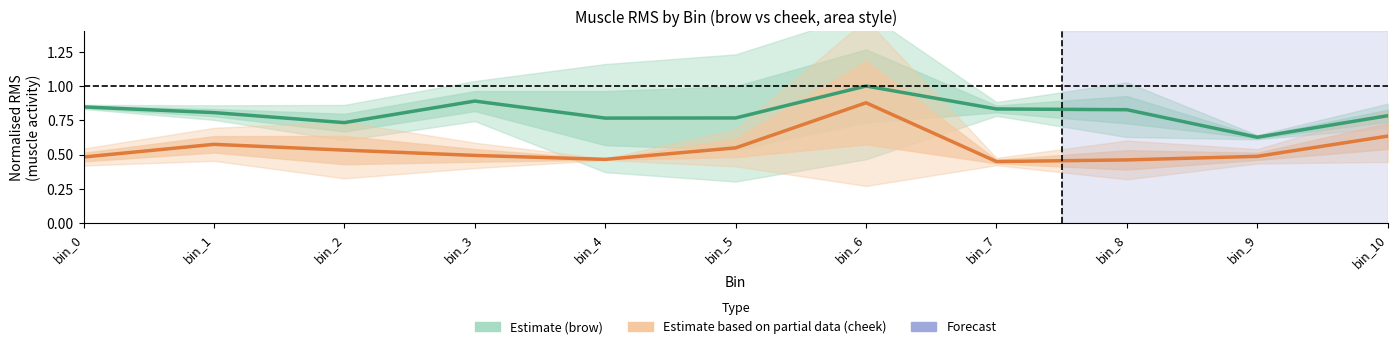

Between bin_1 and bin_3, which series saw the biggest shift?

Estimate (brow)